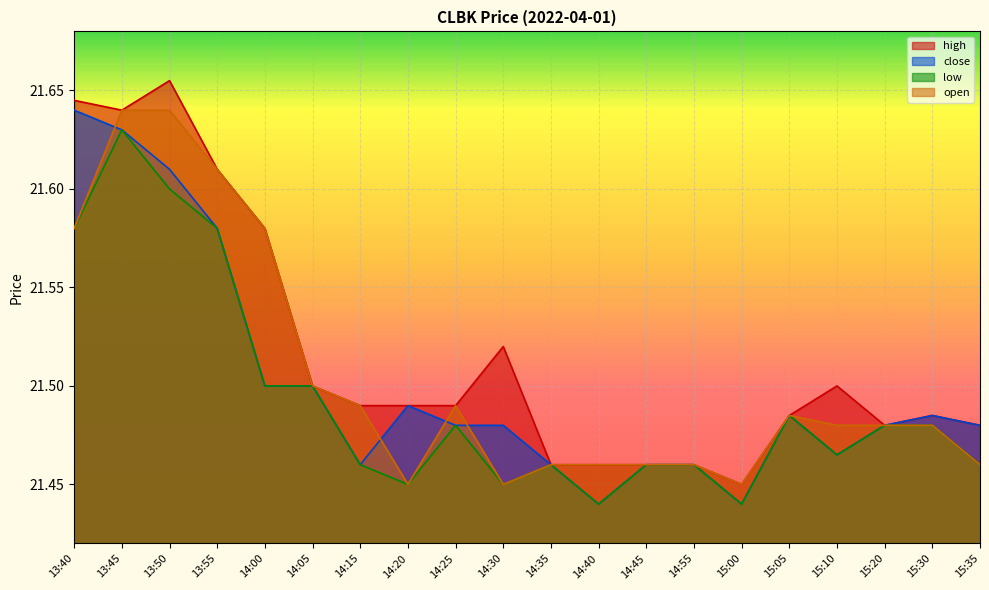

Rank the categories by high value from lowest to highest.

15:00, 14:35, 14:40, 14:45, 14:55, 15:20, 15:35, 15:05, 15:30, 14:15, 14:20, 14:25, 14:05, 15:10, 14:30, 14:00, 13:55, 13:45, 13:40, 13:50